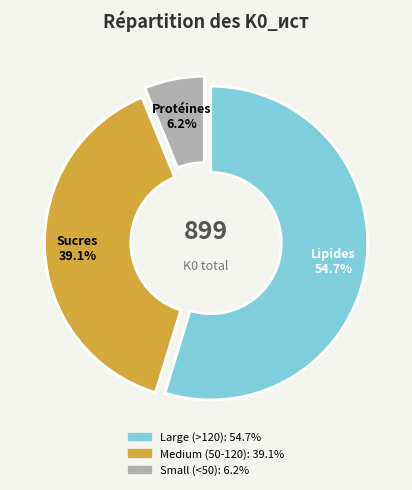

Is there a majority slice in this chart?

Yes